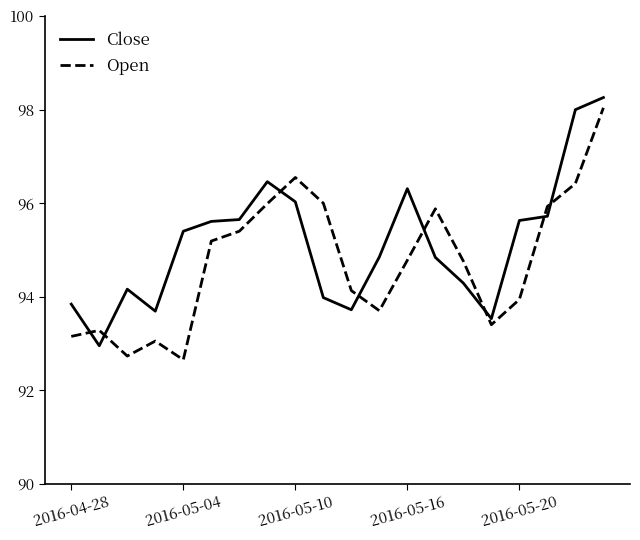

What is the smallest value displayed?

92.7